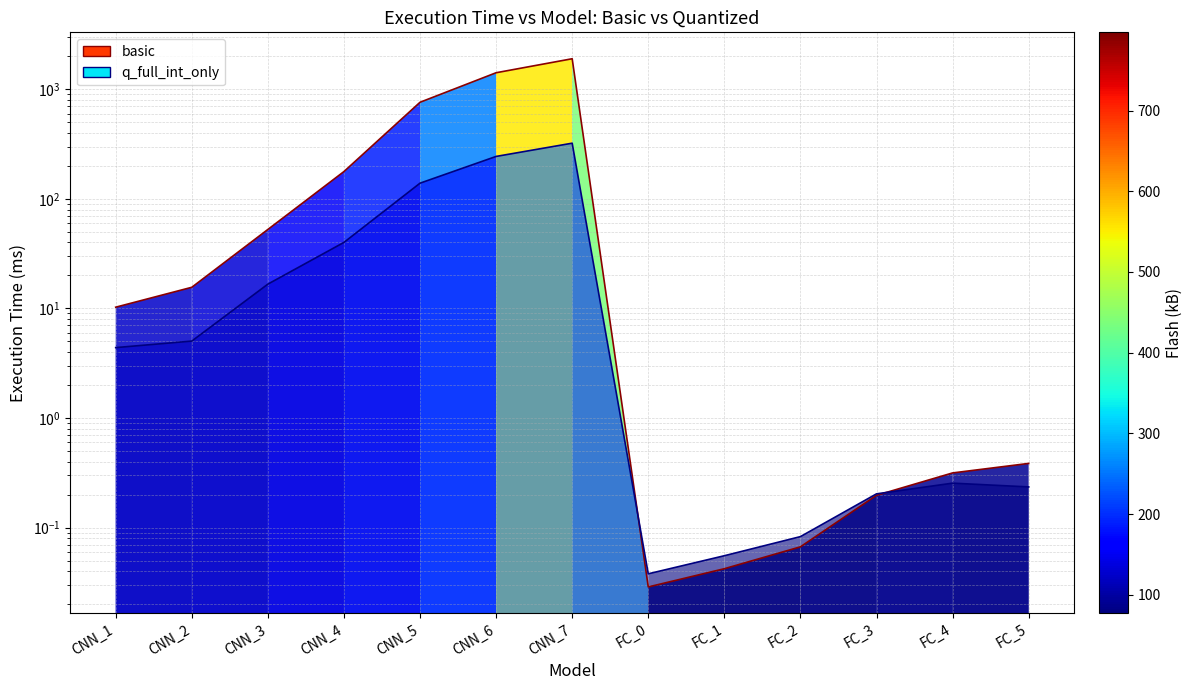

What is the difference between the q_full_int_only values at CNN_1 and CNN_4?

35.7